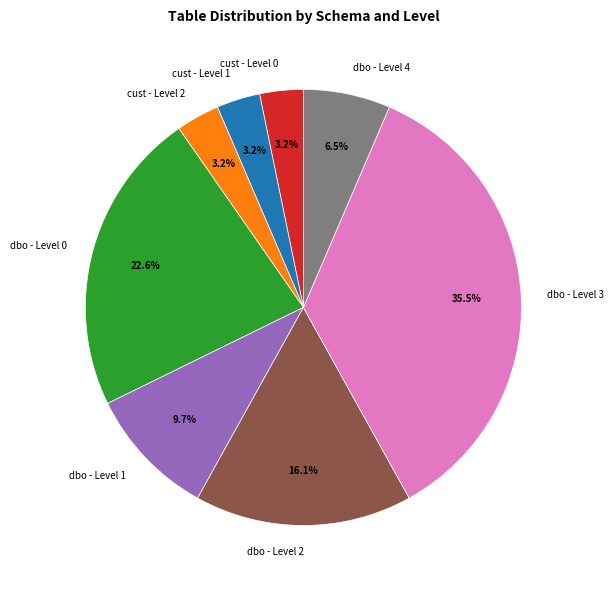

To the nearest percent, what is the average slice percentage?

12%